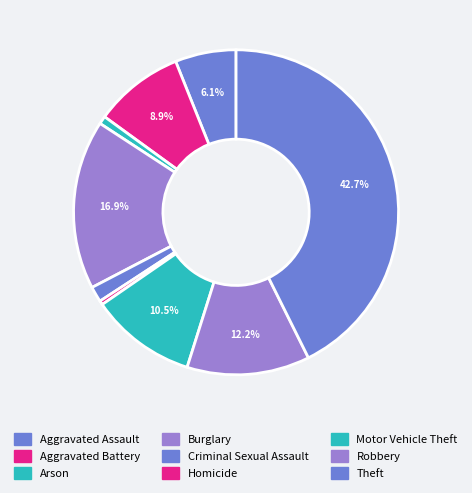

Is the sum of Burglary and Robbery greater than half?

No